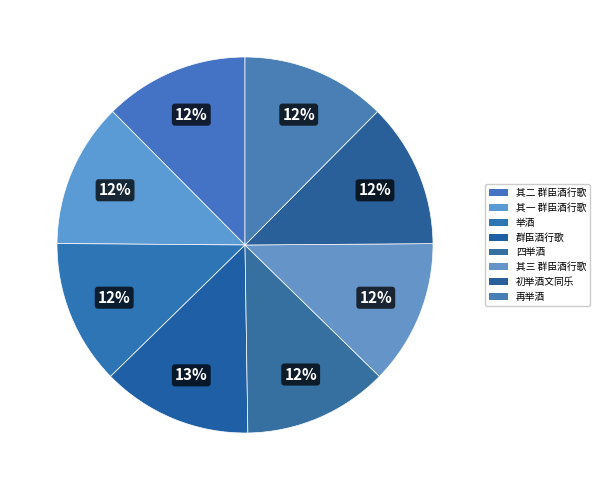

Does any single category account for the majority?

No